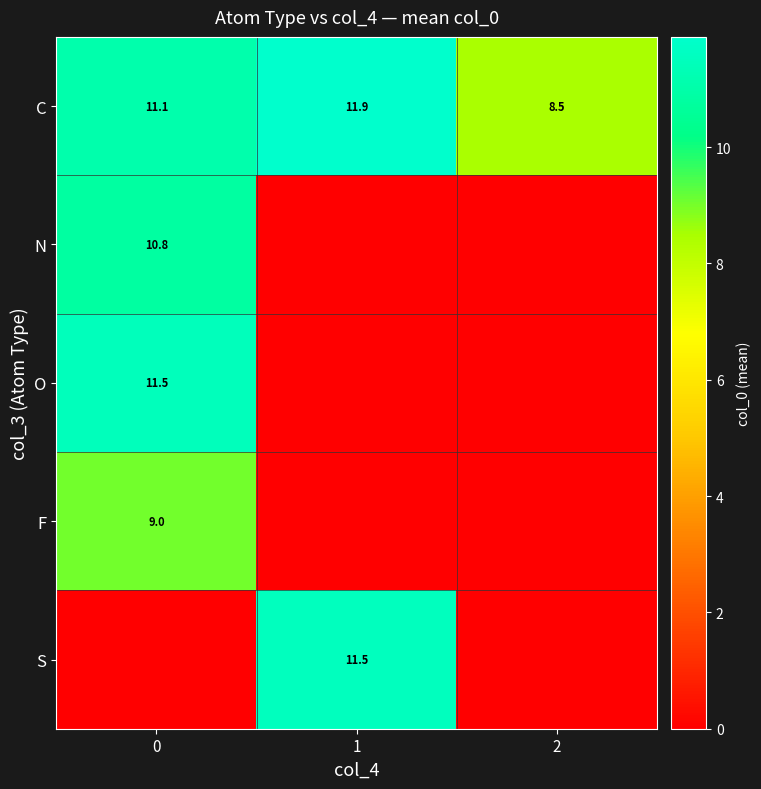

What value does the C series have at 1?

11.9